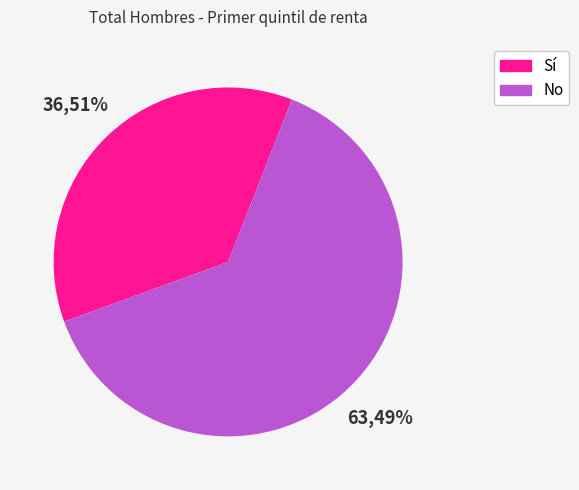

How many segments does this pie chart have?

2